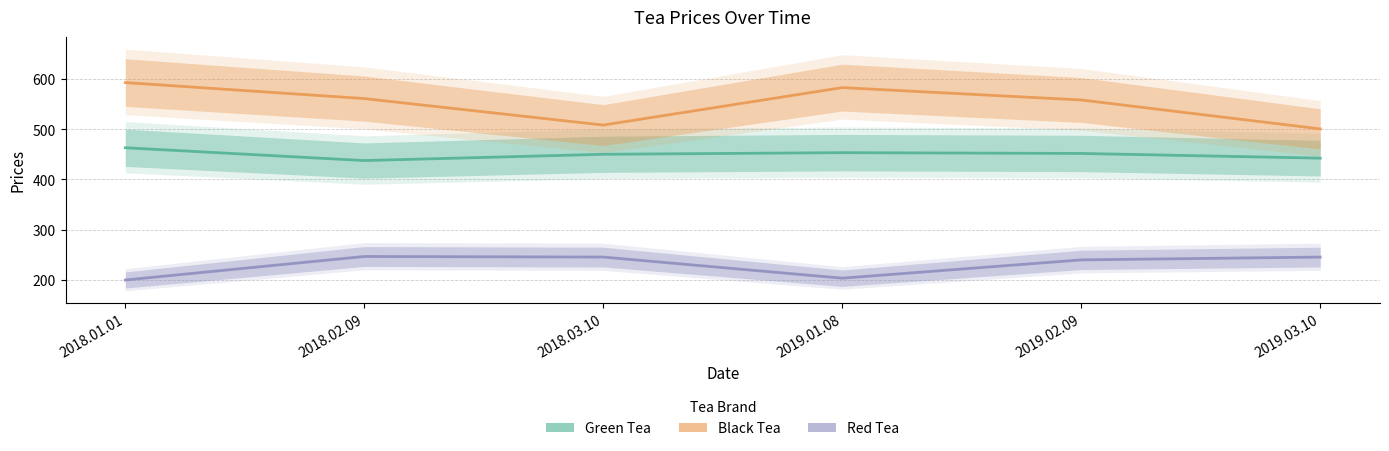

Where does the Red Tea series first go above 245?

2018.02.09